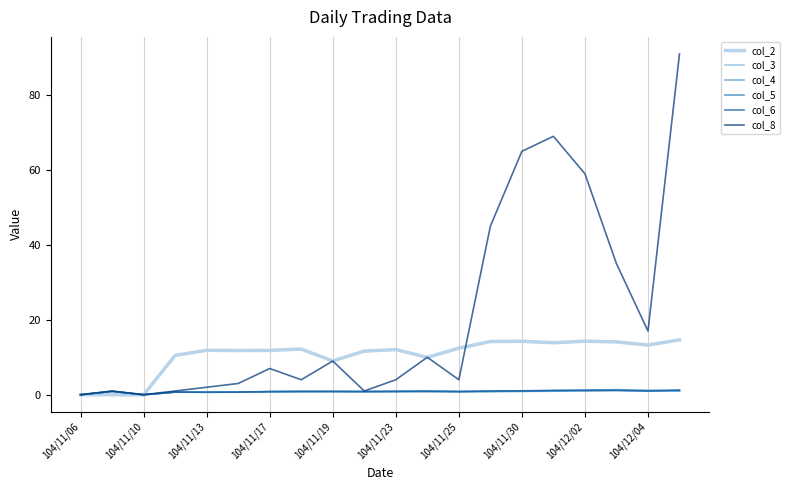

What are all the series names shown in the legend?

col_2, col_3, col_4, col_5, col_6, col_8